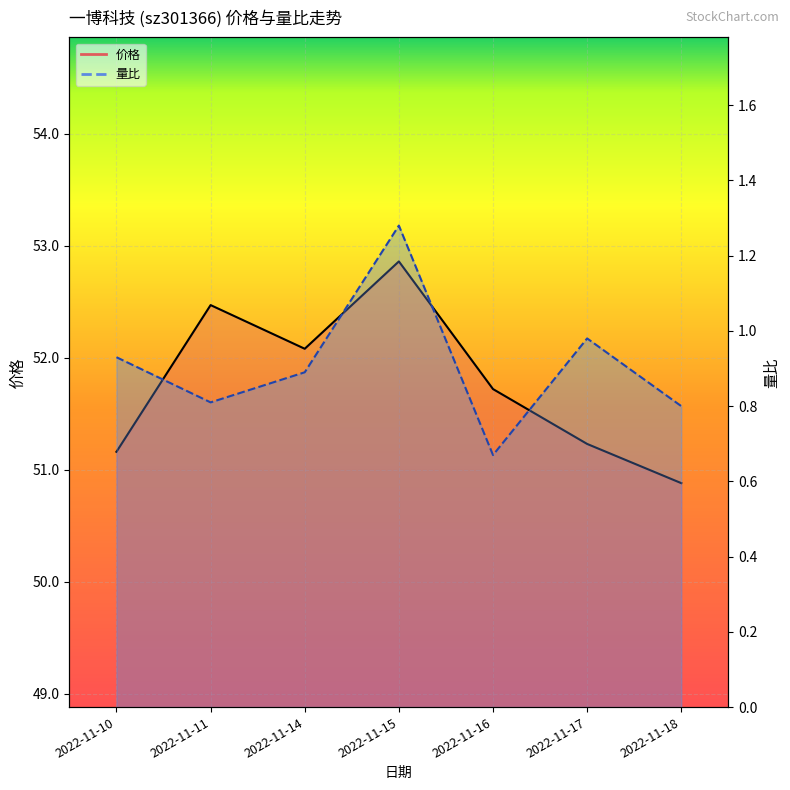

List the series in order of their peak value, lowest first.

量比, 价格